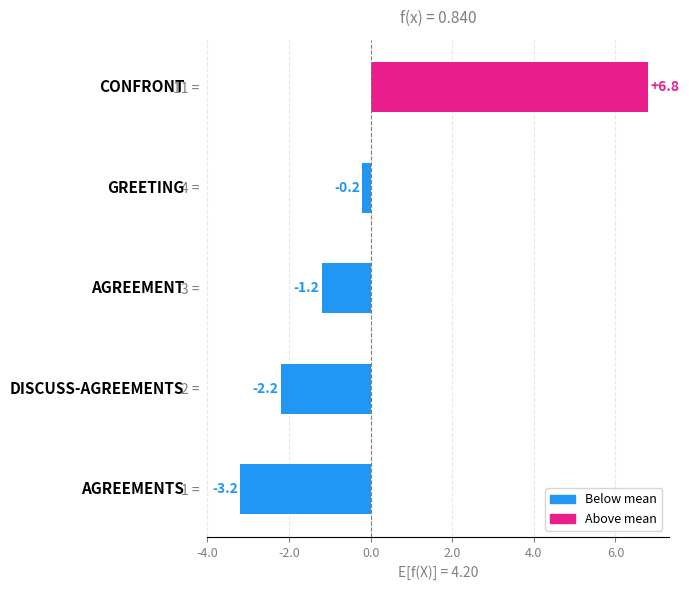

List the labels in order of value, largest first.

11 = , 4 = , 3 = , 2 = , 1 = 